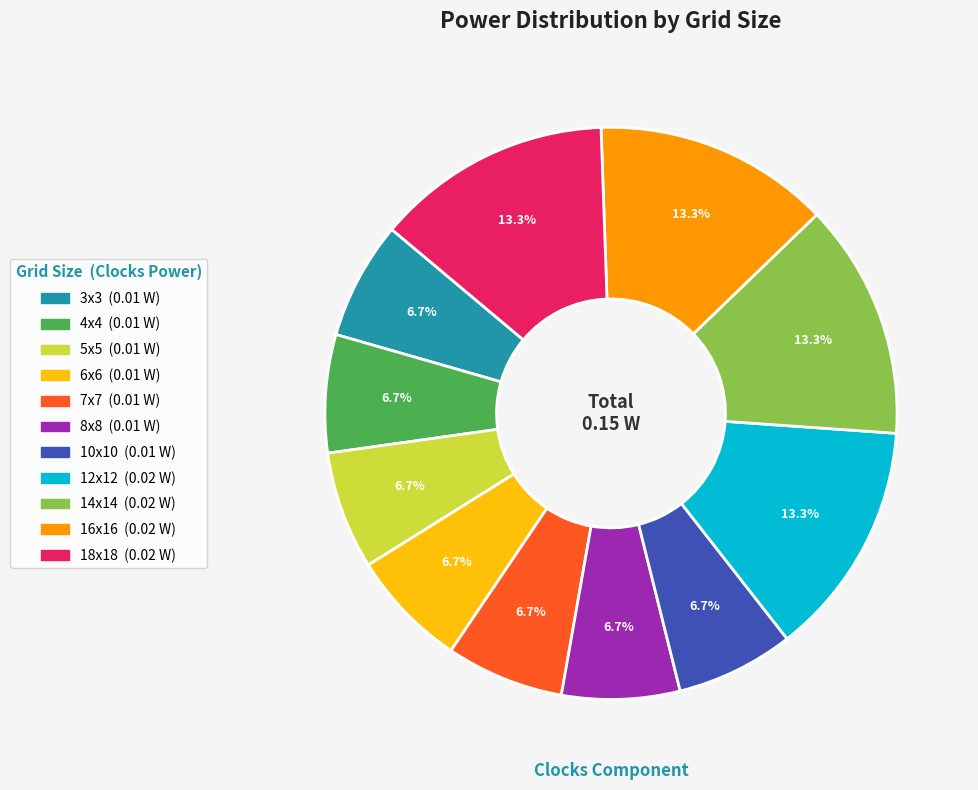

Count the number of slices in the pie.

11